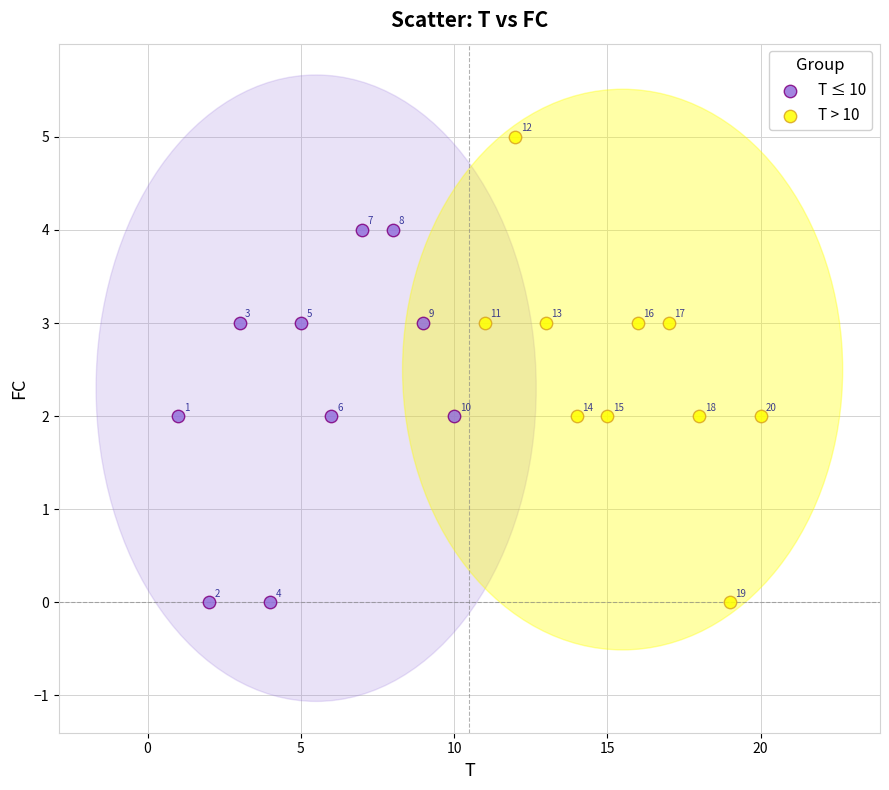

Which series contains the highest Y value?

T > 10